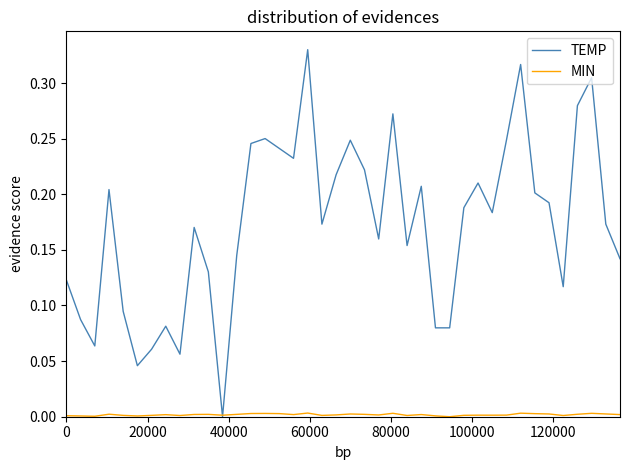

Which series has the largest range (max minus min)?

TEMP